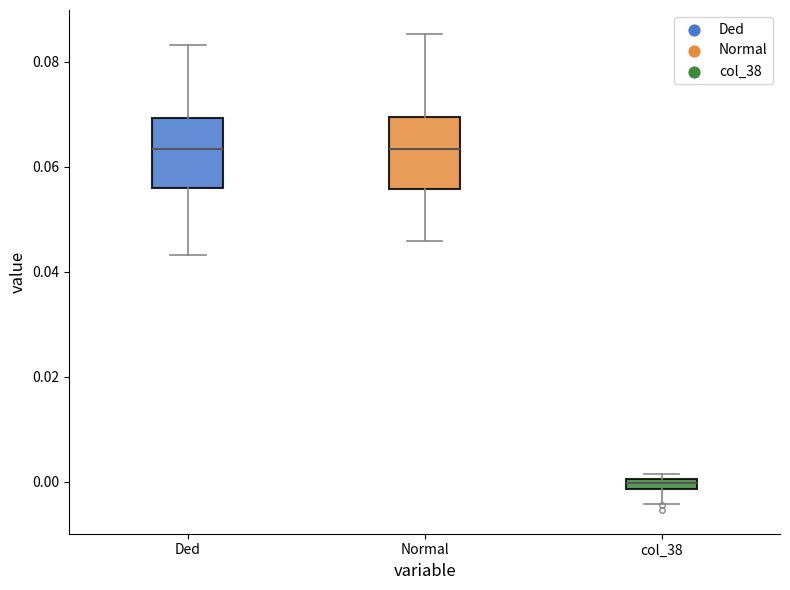

Where is the upper edge of the box for Normal on the y-axis? The values are not printed on the chart, so give them approximately, as read against the axis.

0.070